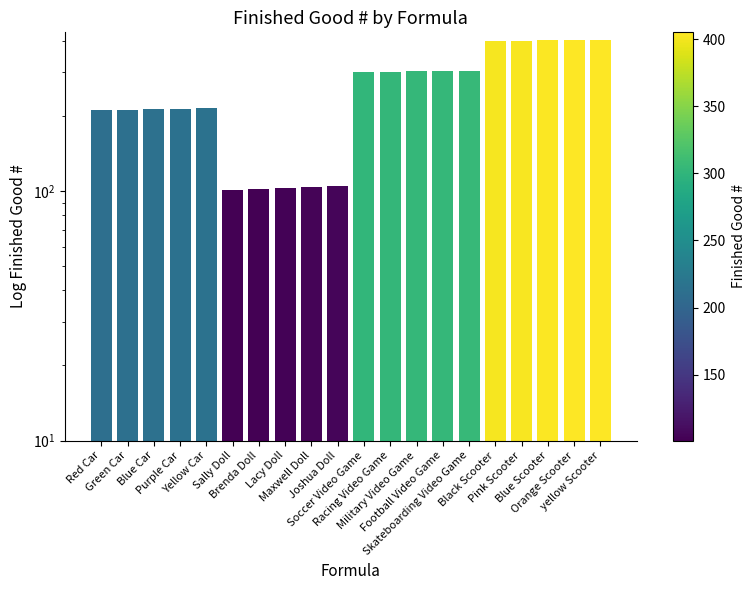

The chart shows a value of 214 at Purple Car. True or false?

True